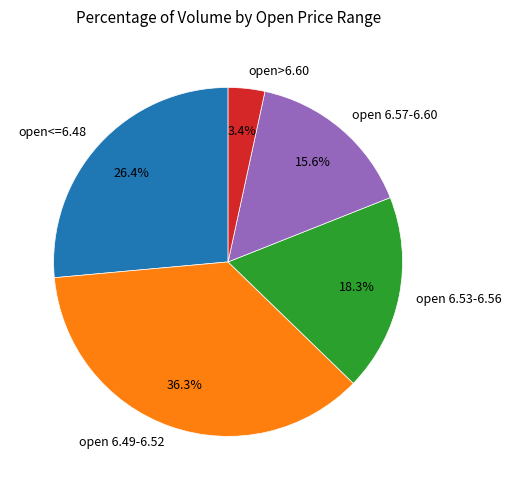

To the nearest percent, what is the difference between the largest and smallest slice percentages?

33%